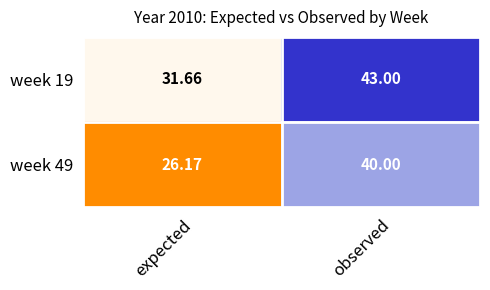

List the labels in order of week 49 value, largest first.

observed, expected